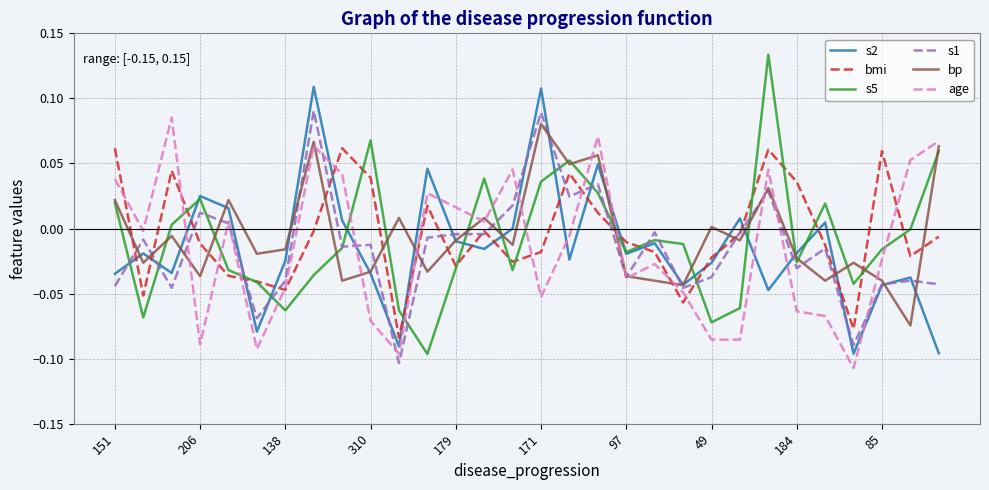

What are all the series names shown in the legend?

s2, bmi, s5, s1, bp, age